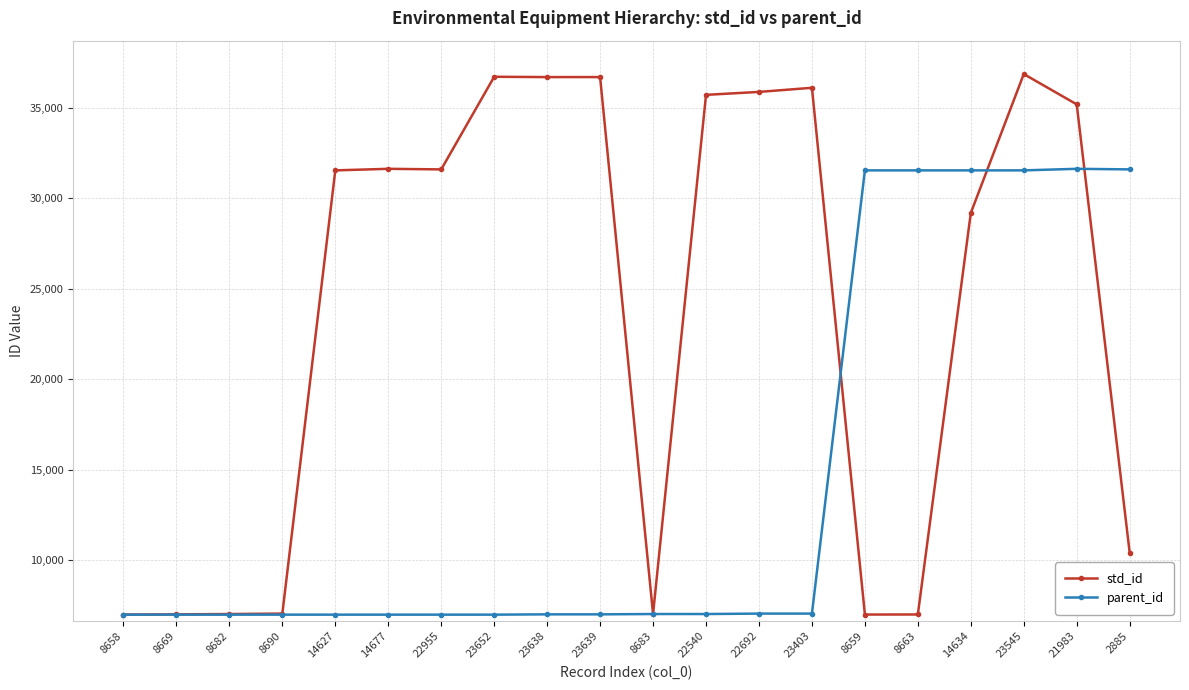

Which series has the widest spread of values?

std_id